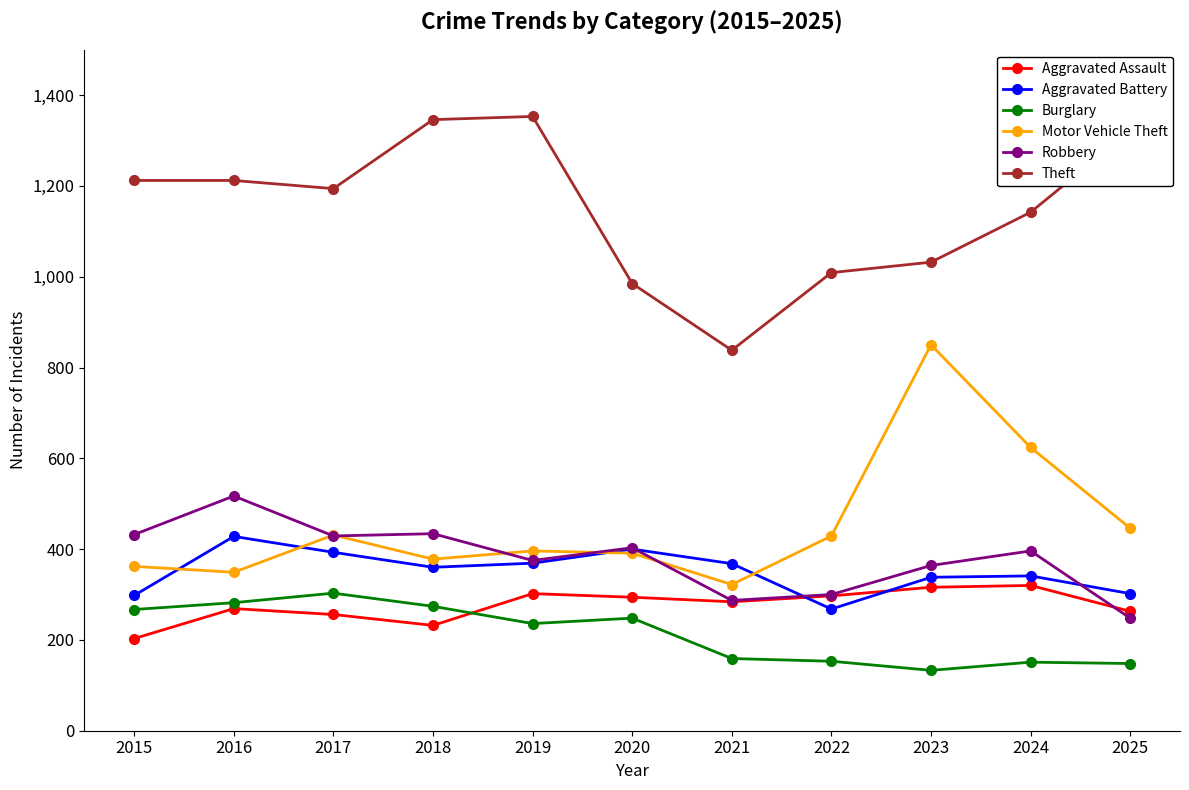

Which series has the largest total across all categories?

Theft